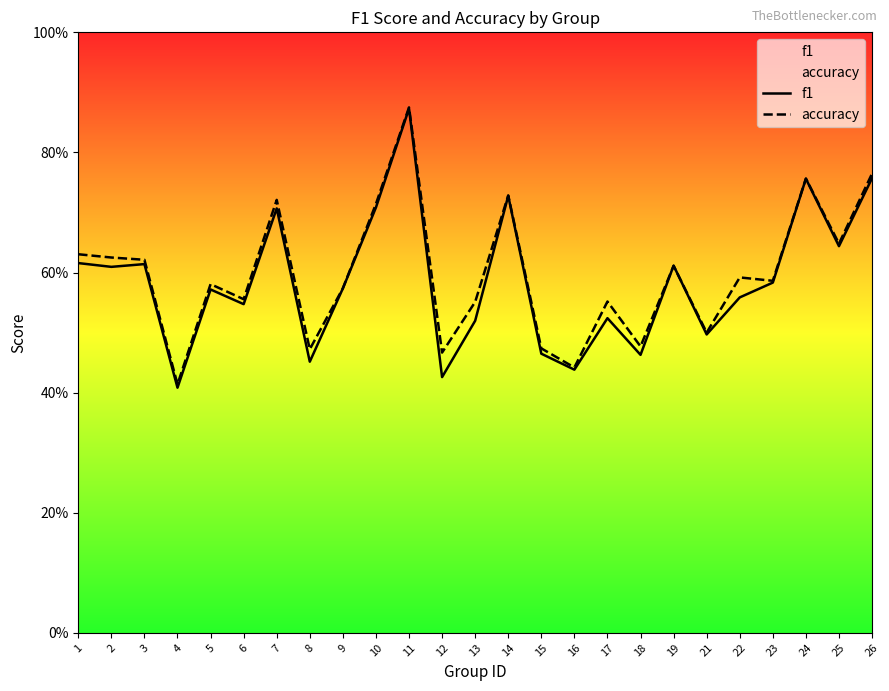

Between which two adjacent categories do accuracy and f1 first intersect?

18 and 19